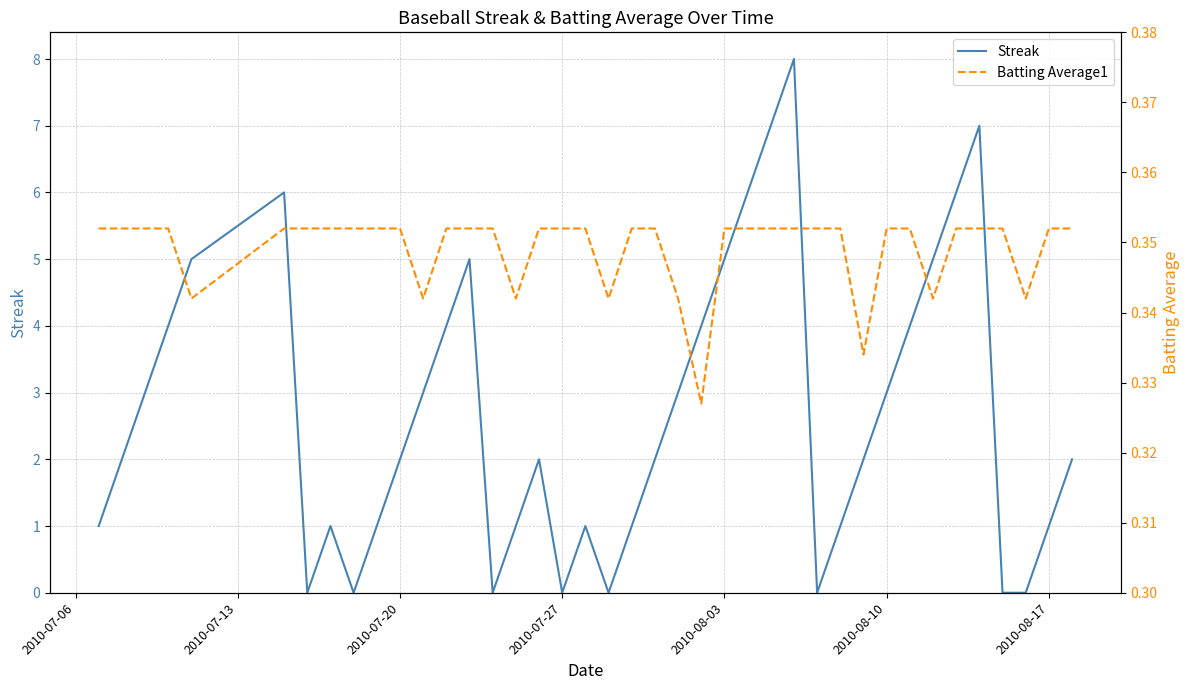

True or false: Batting Average1 and Streak cross at least once.

True